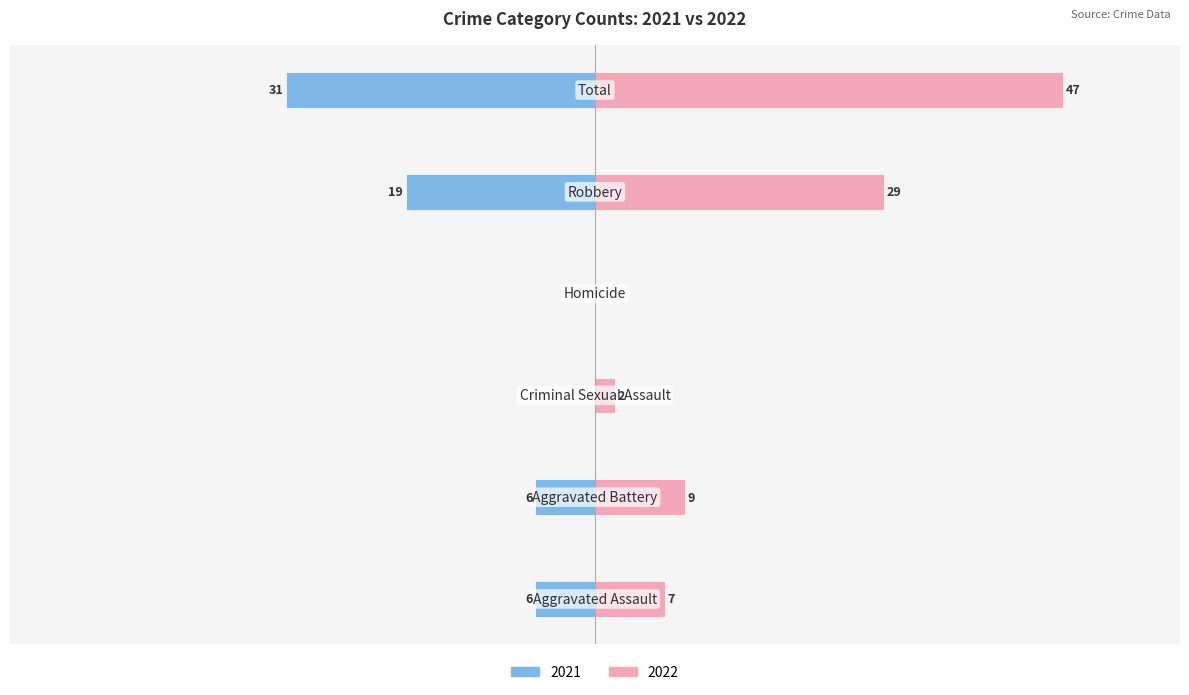

What is the sum of all 2022 values?

94